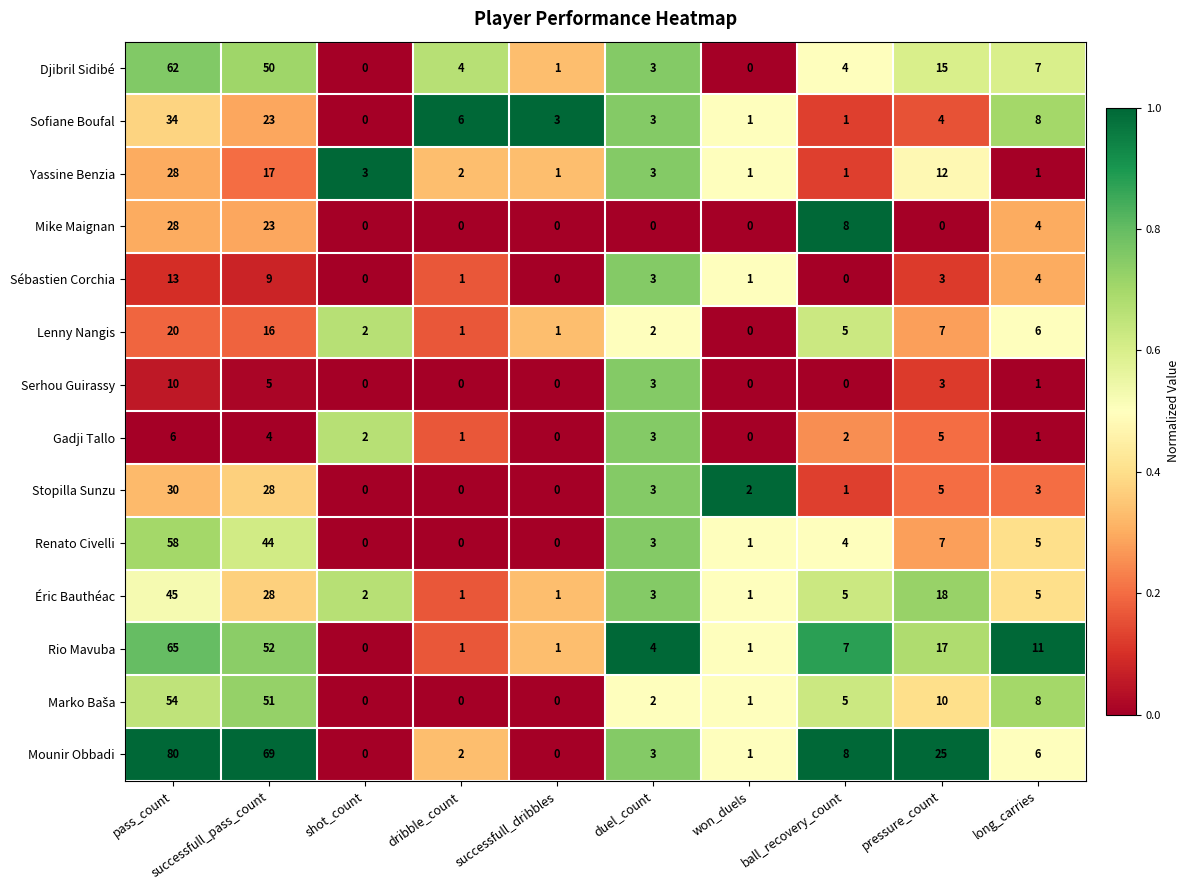

What is the total value across all series at ball_recovery_count?

51